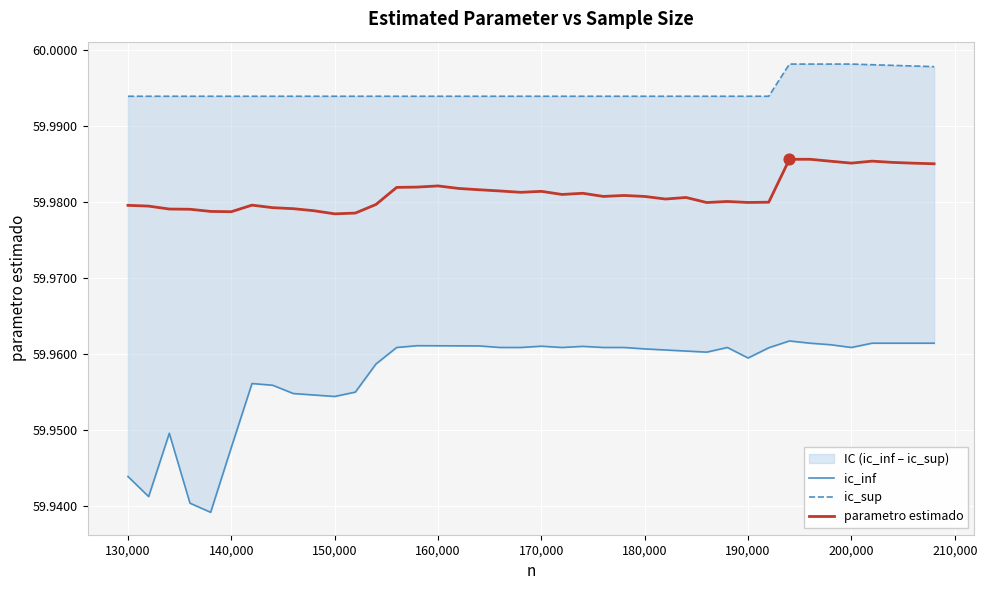

At how many categories does at least one series exceed 59?

40